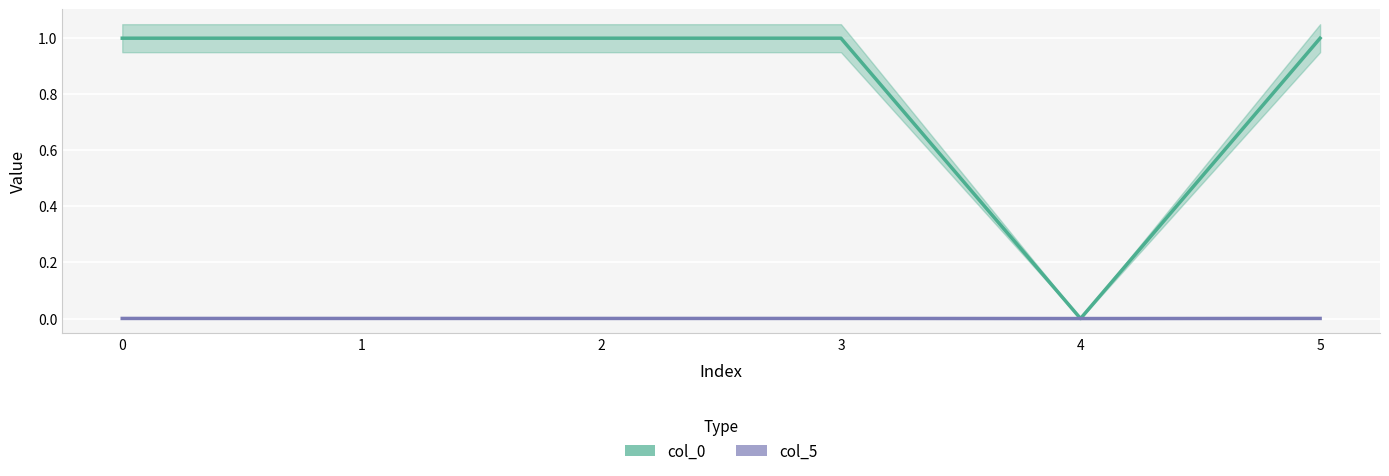

What is the spread (max minus min) of values at 2?

1.0